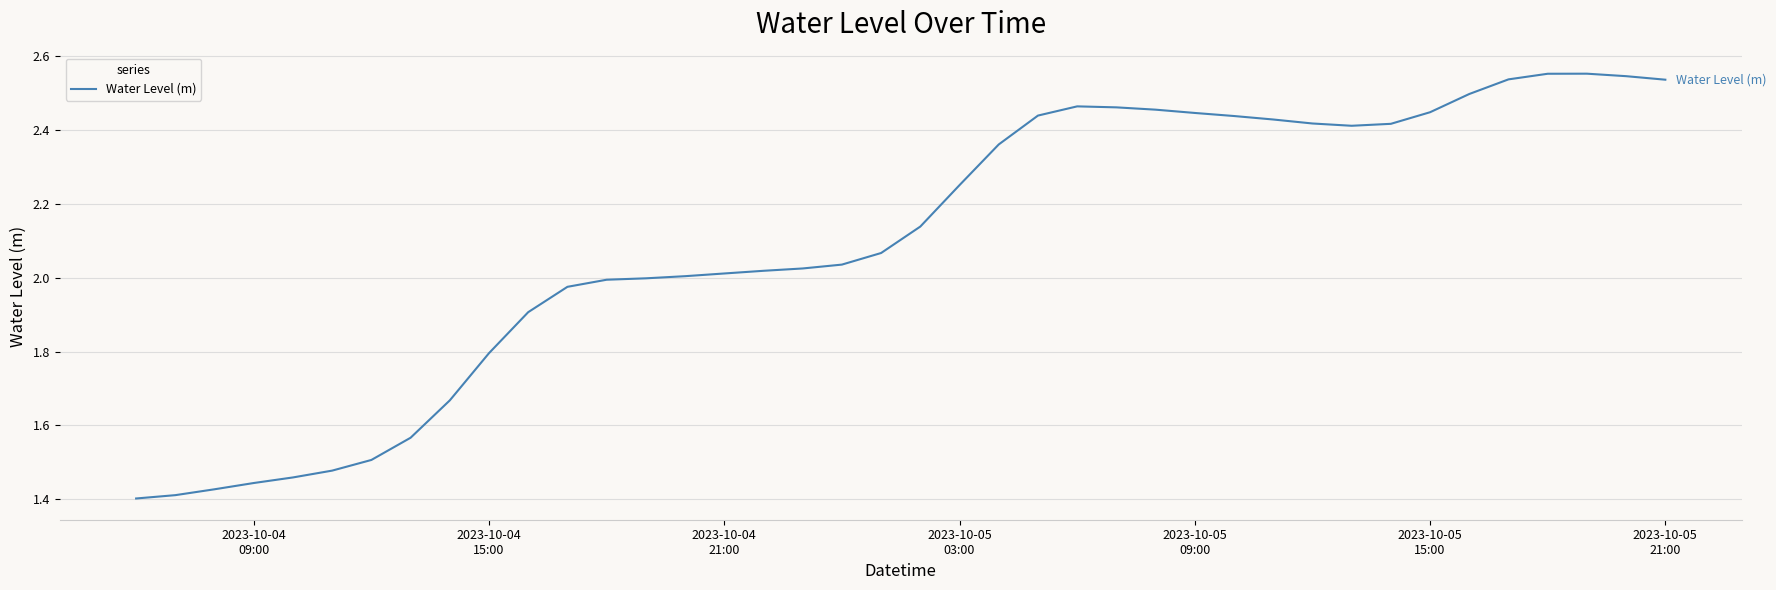

True or false: the data has more than 0 interior local peaks.

True